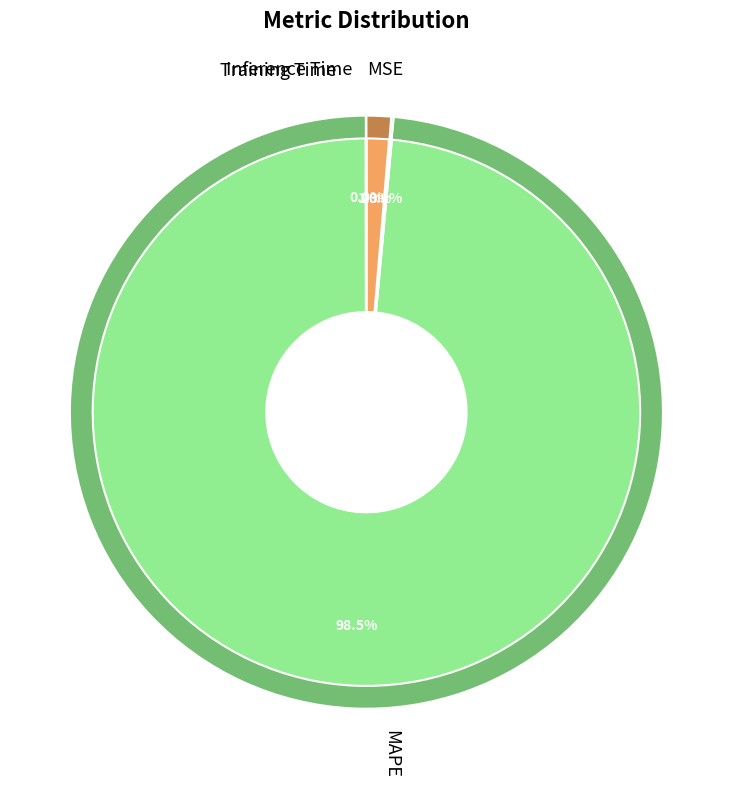

Is there any slice that represents more than half of the pie?

Yes